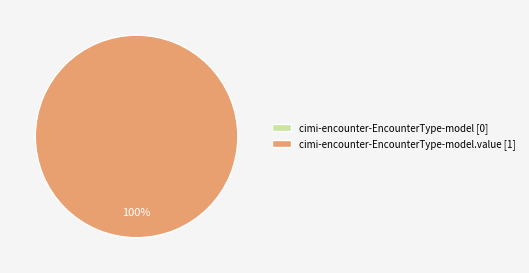

To the nearest percent, what is the difference between the cimi-encounter-EncounterType-model.value and cimi-encounter-EncounterType-model slice percentages?

100%